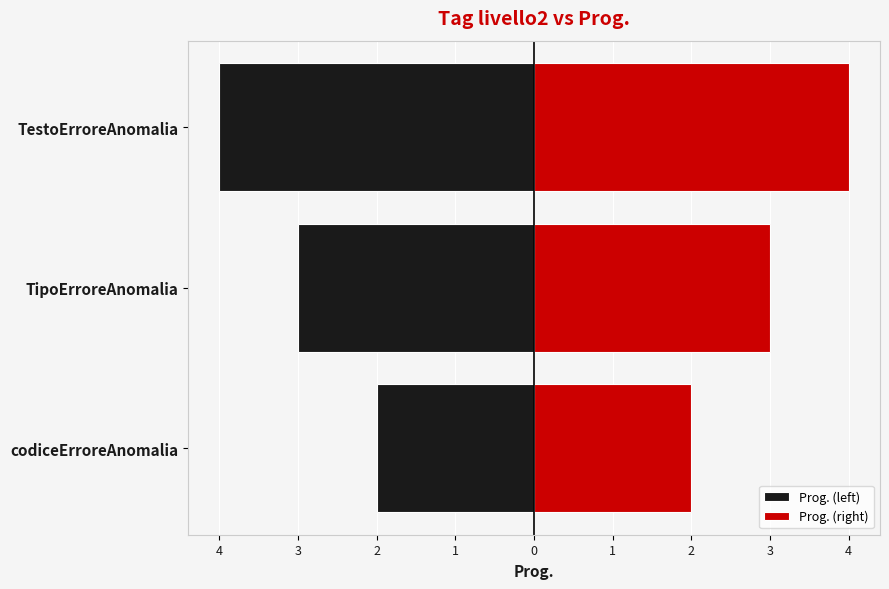

Rank the series by their average value, from lowest to highest.

Prog. (left), Prog. (right)